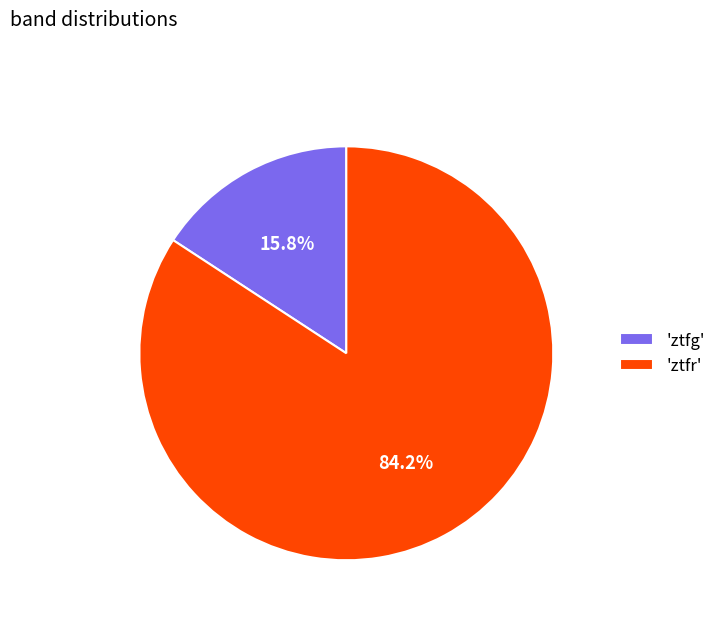

Rank the categories by value from highest to lowest.

'ztfr', 'ztfg'